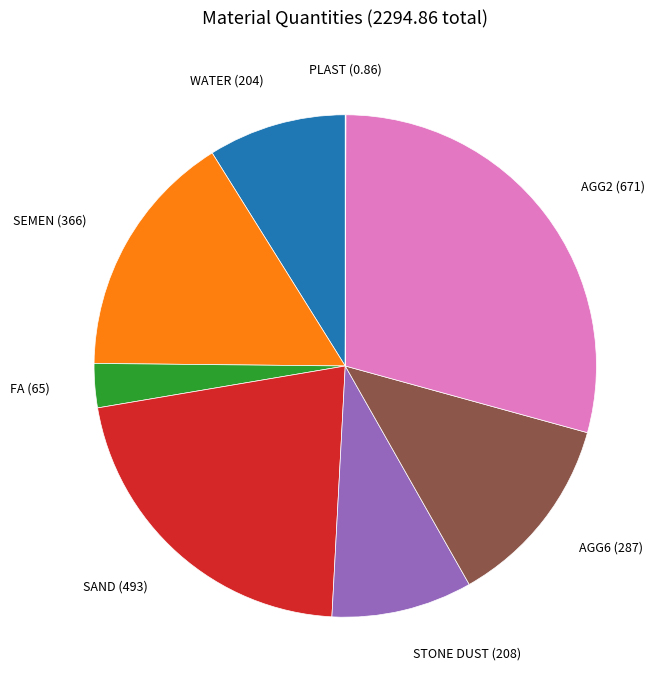

Does any single category account for the majority?

No